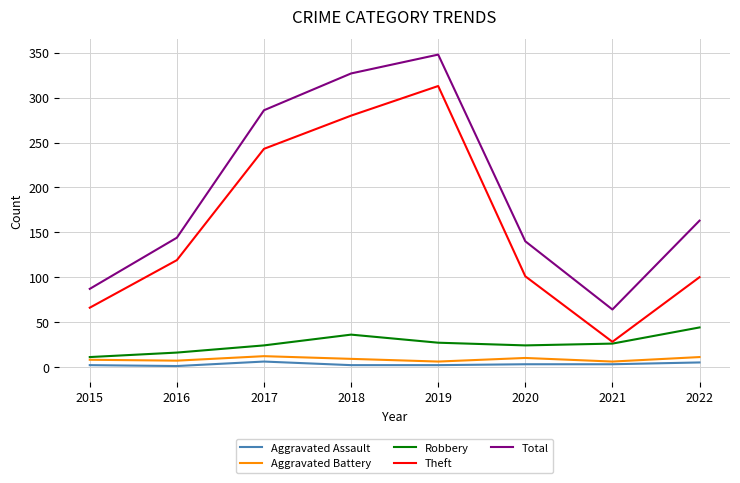

What is the total value across all series at 2018?

654